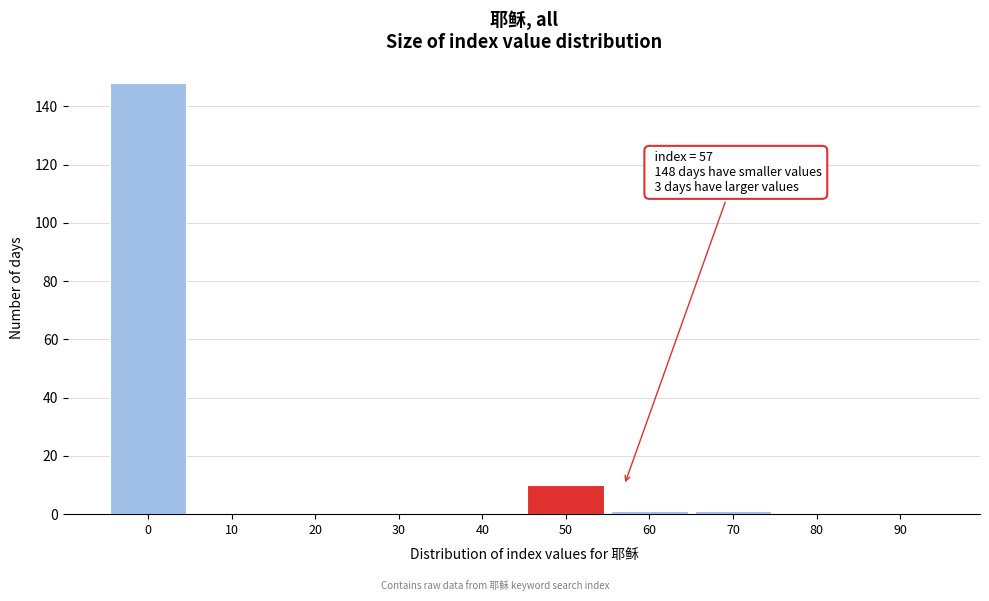

Reading right to left, extract all data points from this chart.

90=0	80=0	70=1	60=1	50=10	40=0	30=0	20=0	10=0	0=148